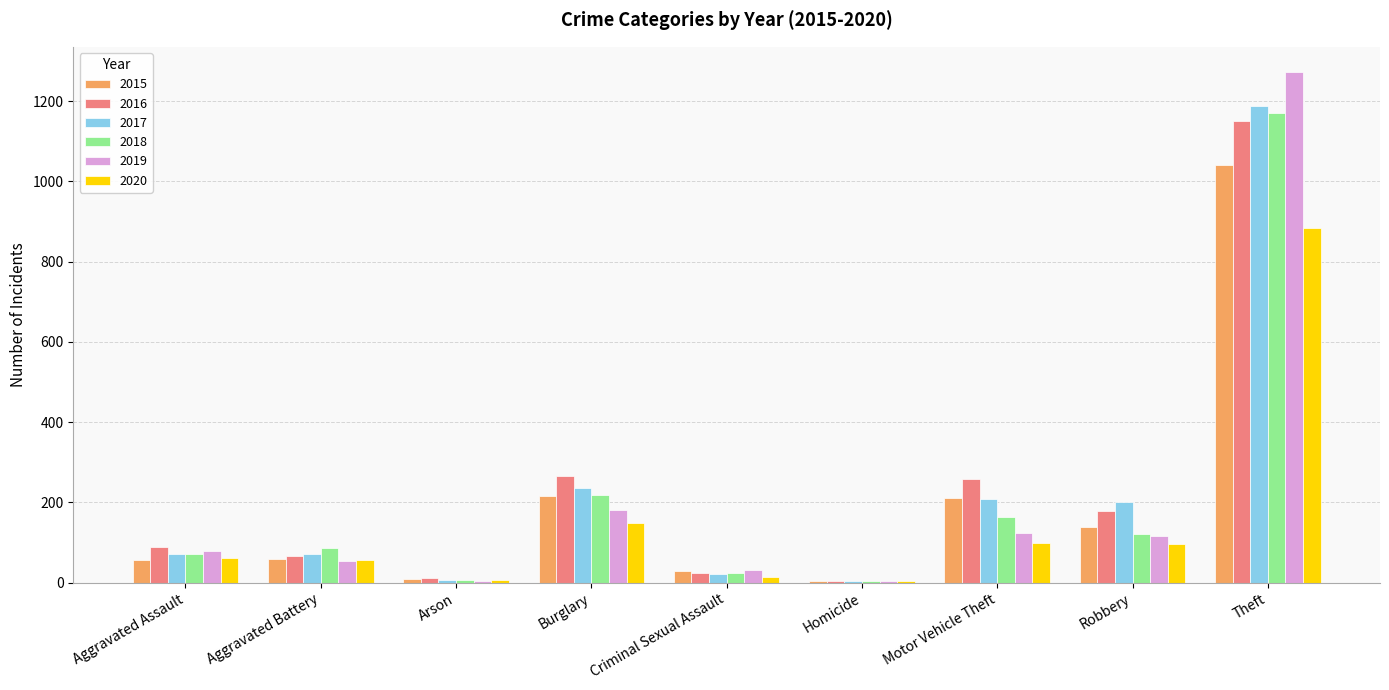

At which category is the sum across all series the highest?

Theft